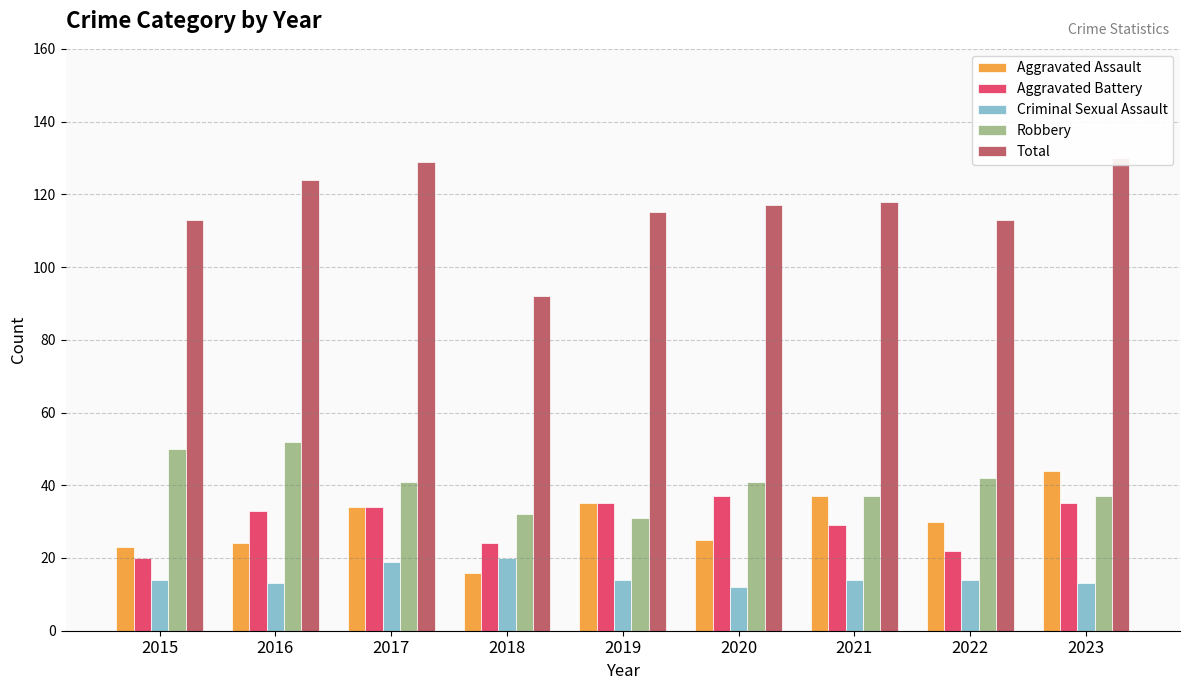

What is the total value across all series at 2016?

246